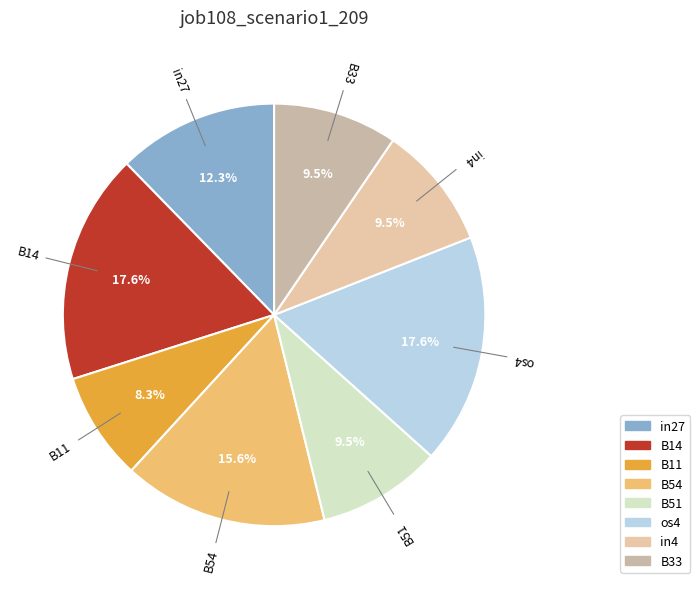

True or false: B54 accounts for 29% of the total.

False